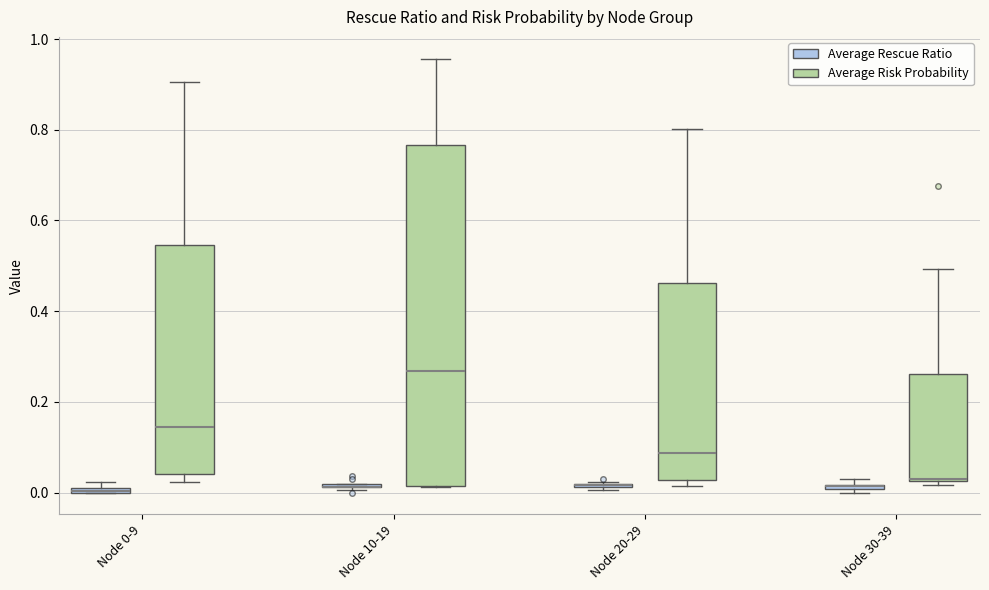

Comparing the boxes themselves (not the whiskers), which one is the tallest?

Node 10-19 (Average Risk Probability)